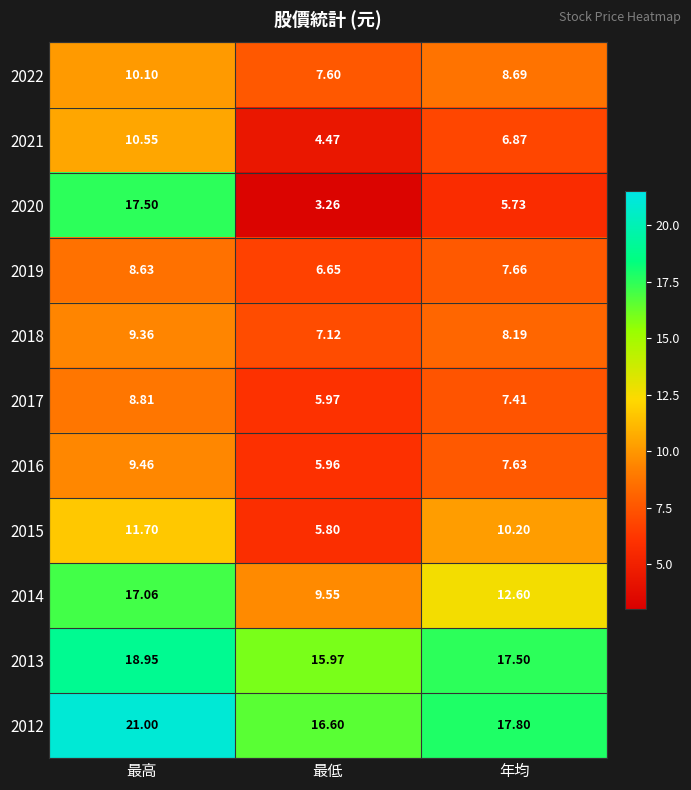

List the labels in order of 2020 value, largest first.

最高, 年均, 最低